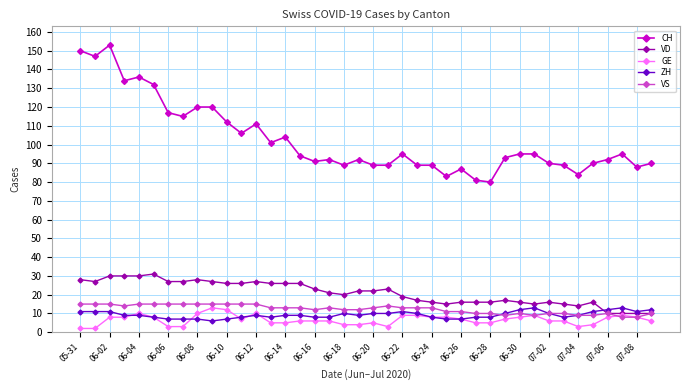

What is the maximum value shown in the chart?

153